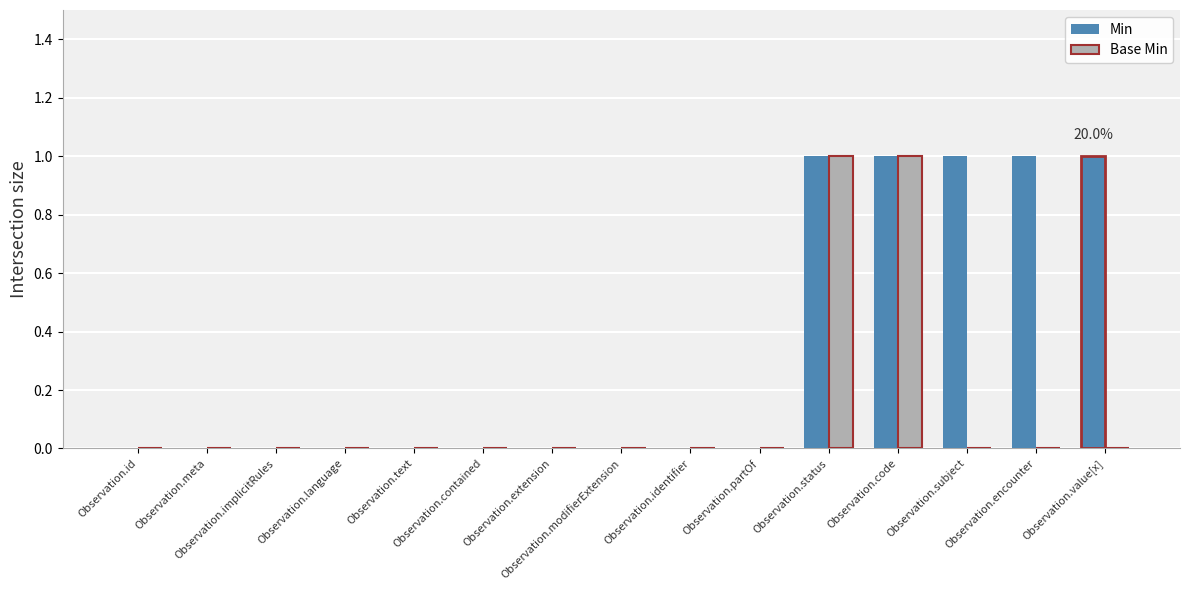

The Min series shows 0 at Observation.contained. True or false?

True